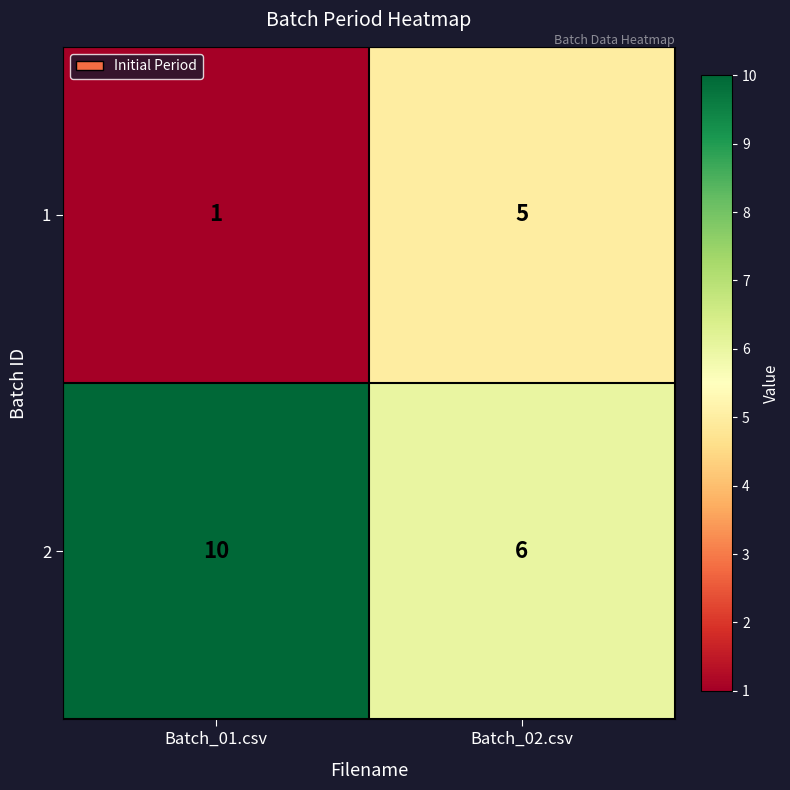

The 2 series shows 6 at Batch_02.csv. True or false?

True